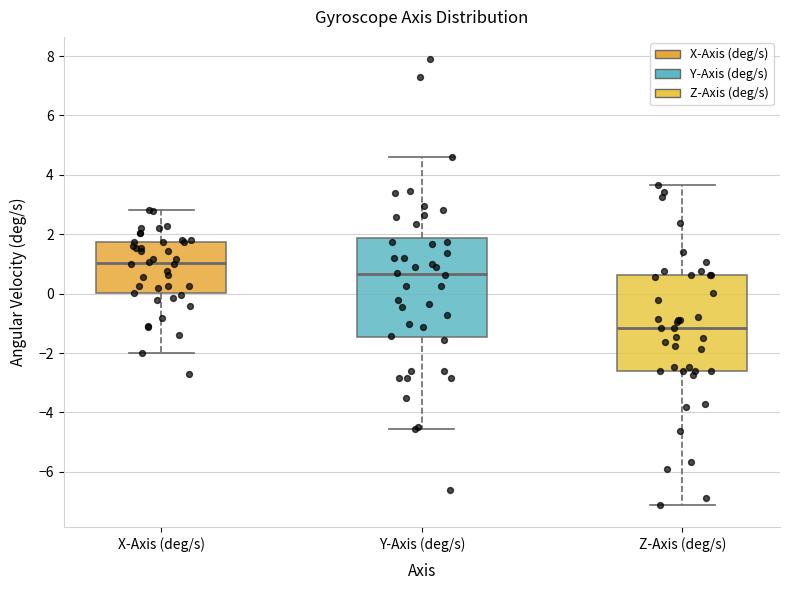

Reading left to right, read every box against the y-axis: the position of its median line, the range the box covers, and the ends of its whiskers. The values are not printed on the chart, so give them approximately, as read against the axis.

X-Axis (deg/s): median 1.0, box 0.0 to 1.8, whiskers -2.0 to 2.8
Y-Axis (deg/s): median 0.6, box -1.4 to 1.8, whiskers -4.6 to 4.6
Z-Axis (deg/s): median -1.2, box -2.6 to 0.6, whiskers -7.2 to 3.6